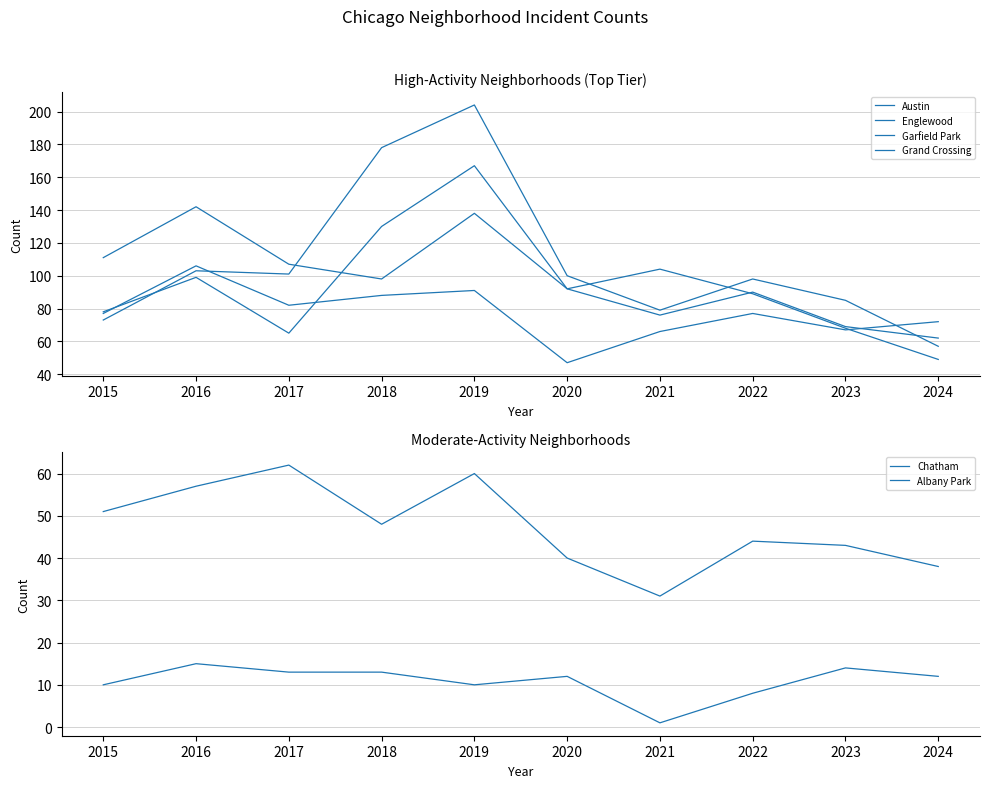

List the series in order of their peak value, highest first.

Garfield Park, Austin, Englewood, Grand Crossing, Chatham, Albany Park